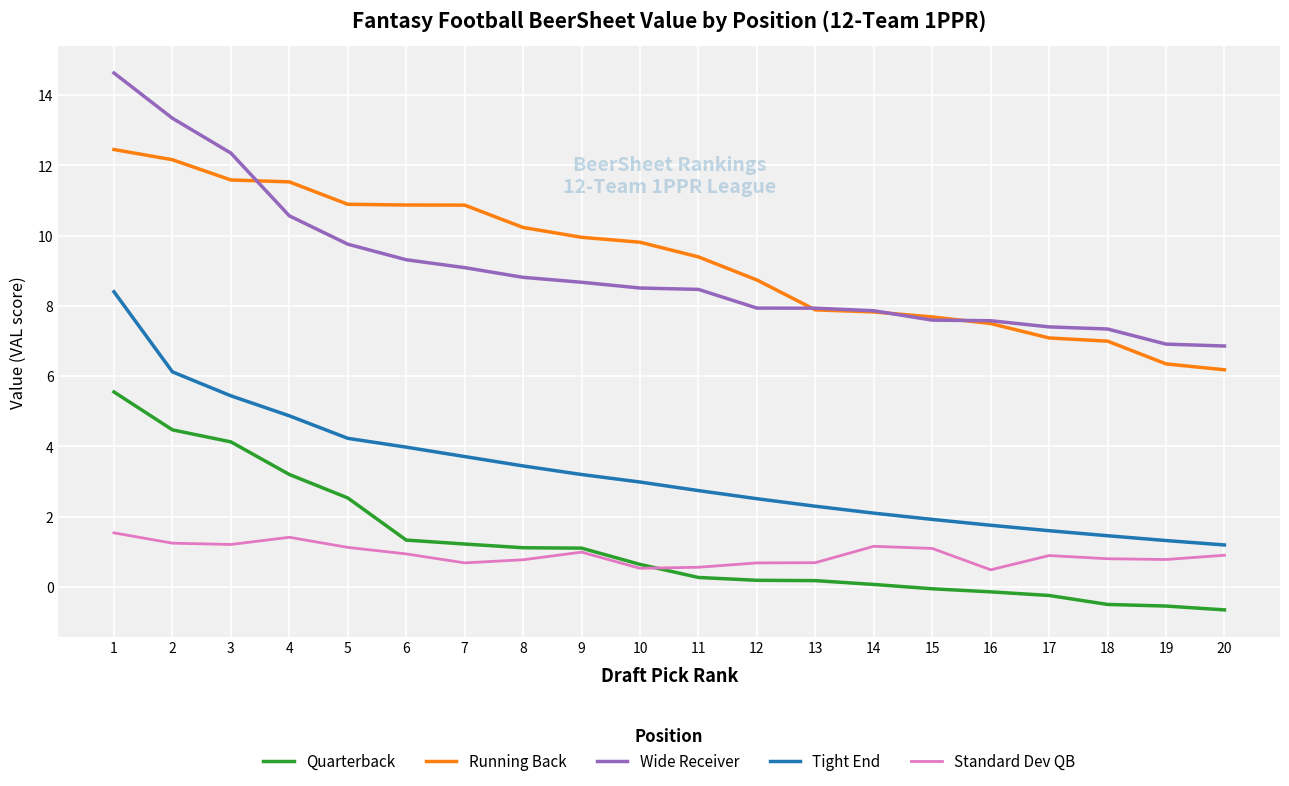

What are all the series names shown in the legend?

Quarterback, Running Back, Wide Receiver, Tight End, Standard Dev QB